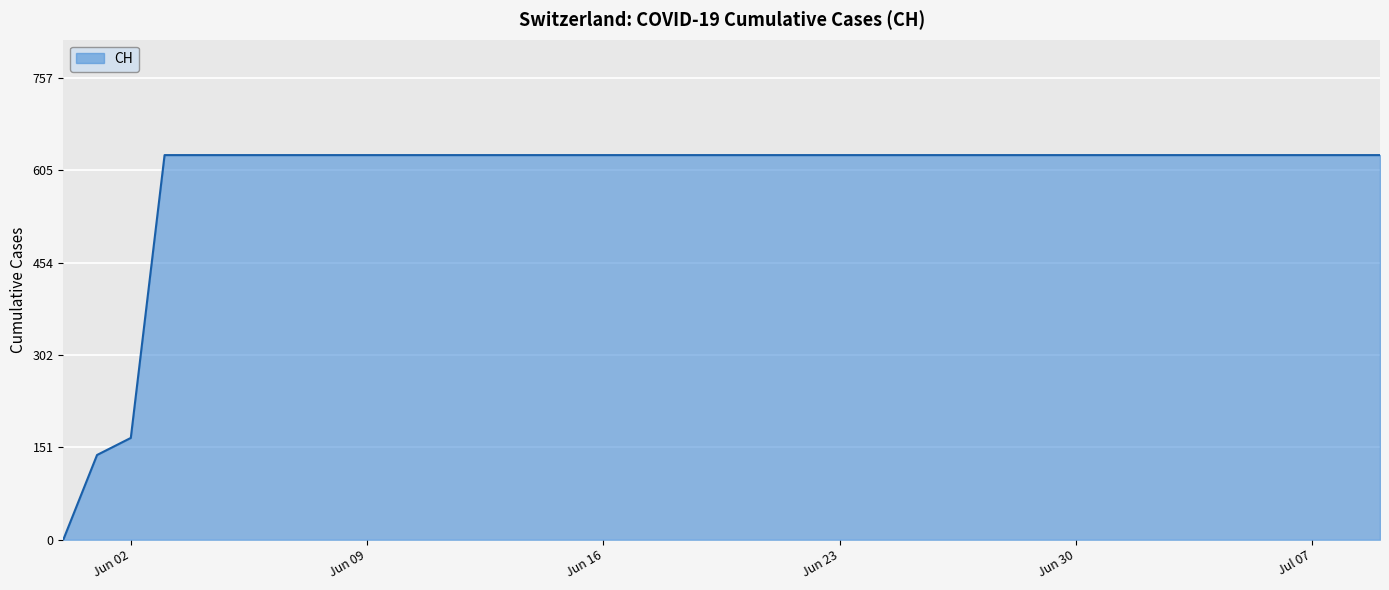

What is the difference between the maximum and minimum values?

631